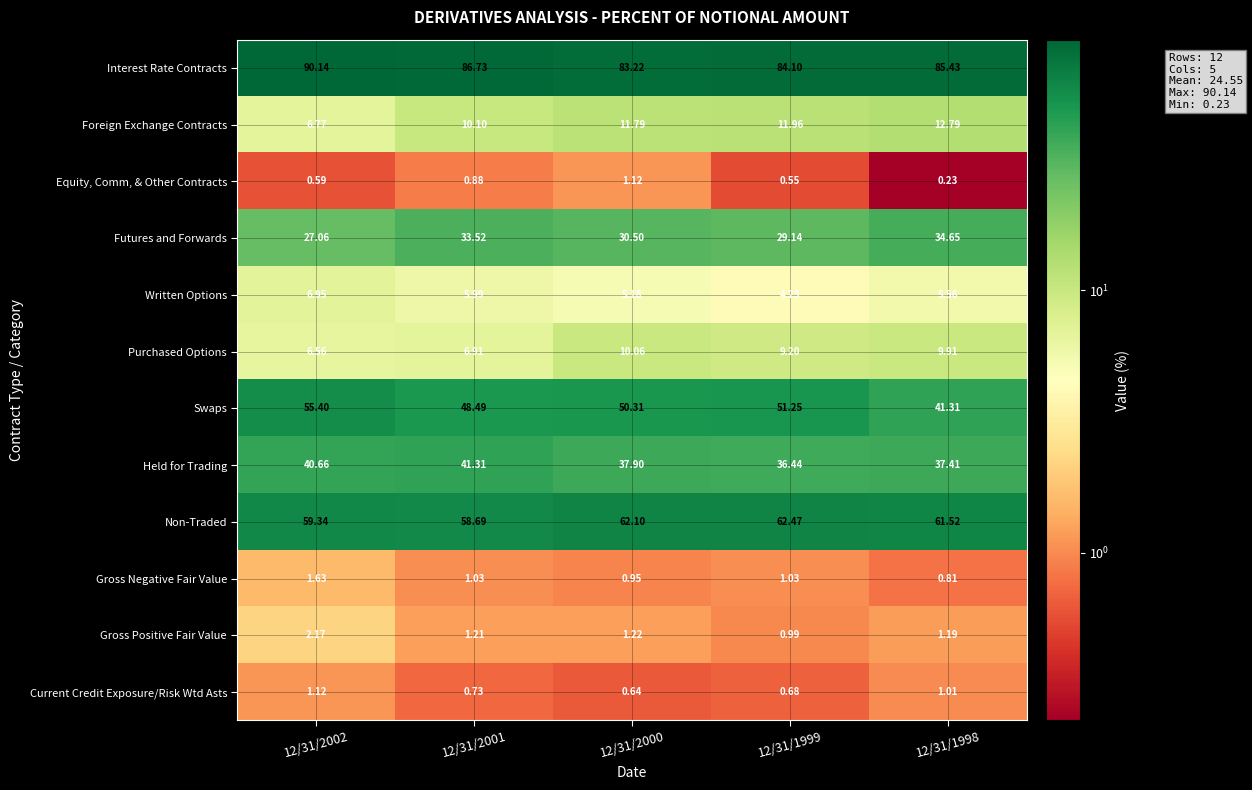

Rank the series at 12/31/2002 from highest to lowest value.

Interest Rate Contracts, Non-Traded, Swaps, Held for Trading, Futures and Forwards, Written Options, Foreign Exchange Contracts, Purchased Options, Gross Positive Fair Value, Gross Negative Fair Value, Current Credit Exposure/Risk Wtd Asts, Equity, Comm, & Other Contracts